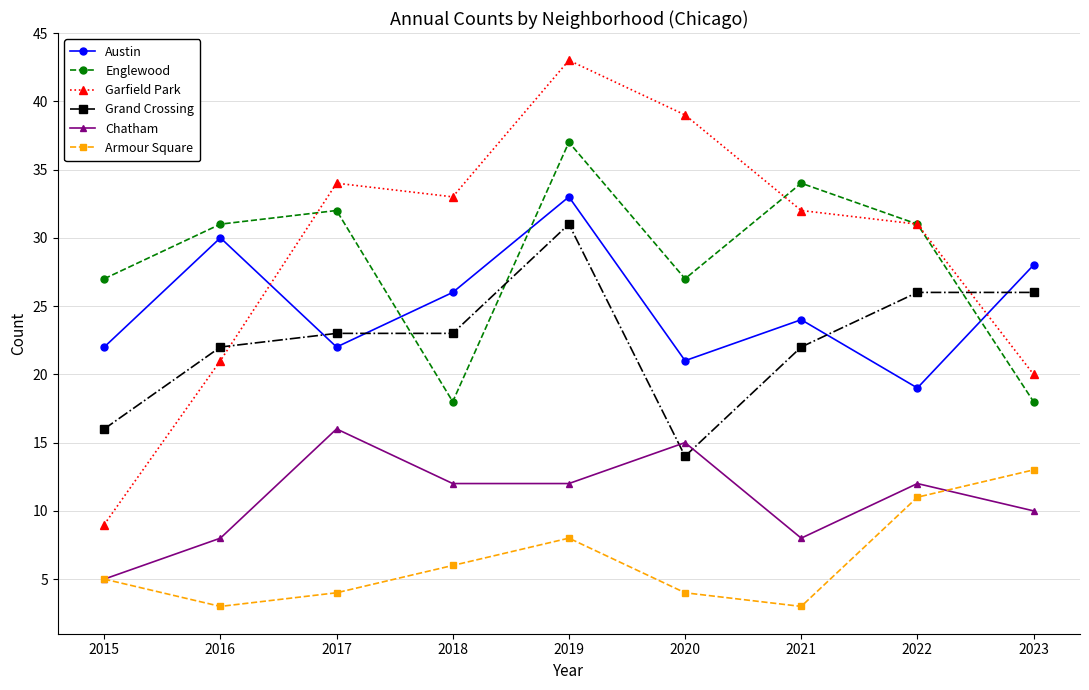

Reading left to right, transcribe all the data shown in this chart.

Austin: 22	30	22	26	33	21	24	19	28
Englewood: 27	31	32	18	37	27	34	31	18
Garfield Park: 9	21	34	33	43	39	32	31	20
Grand Crossing: 16	22	23	23	31	14	22	26	26
Chatham: 5	8	16	12	12	15	8	12	10
Armour Square: 5	3	4	6	8	4	3	11	13